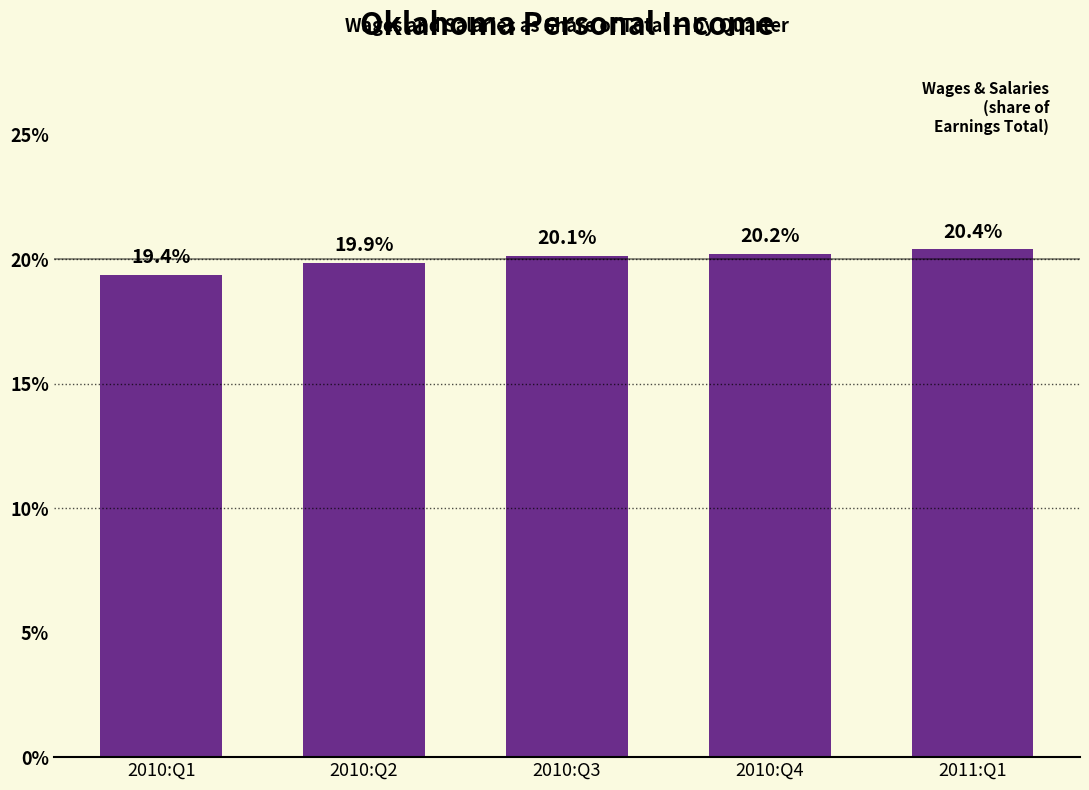

How many bars are there in total?

5